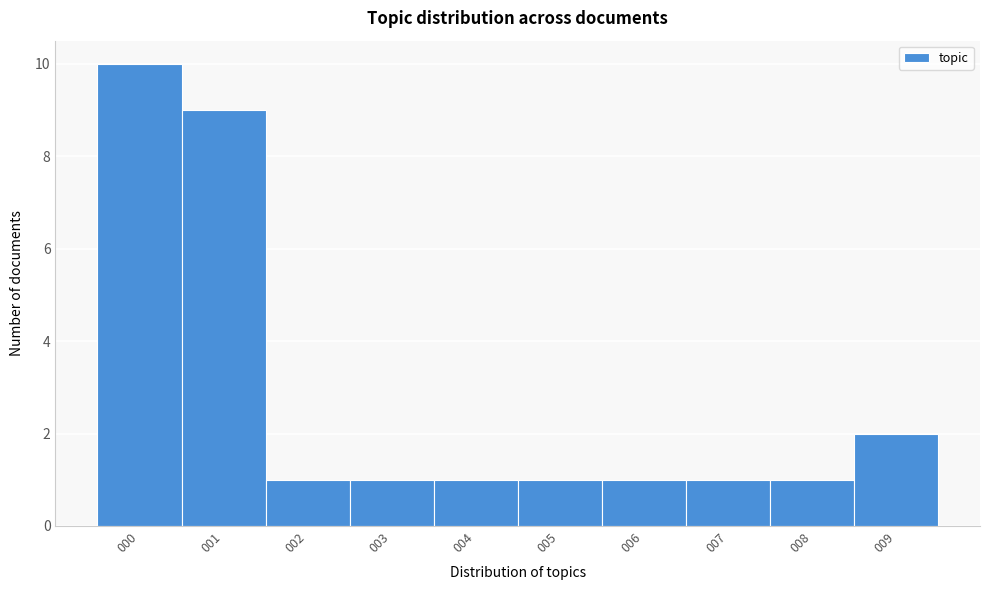

How tall is the bar that spans 4.5 to 5.5 on the x-axis? The values are not printed on the chart, so give them approximately, as read against the axis.

1